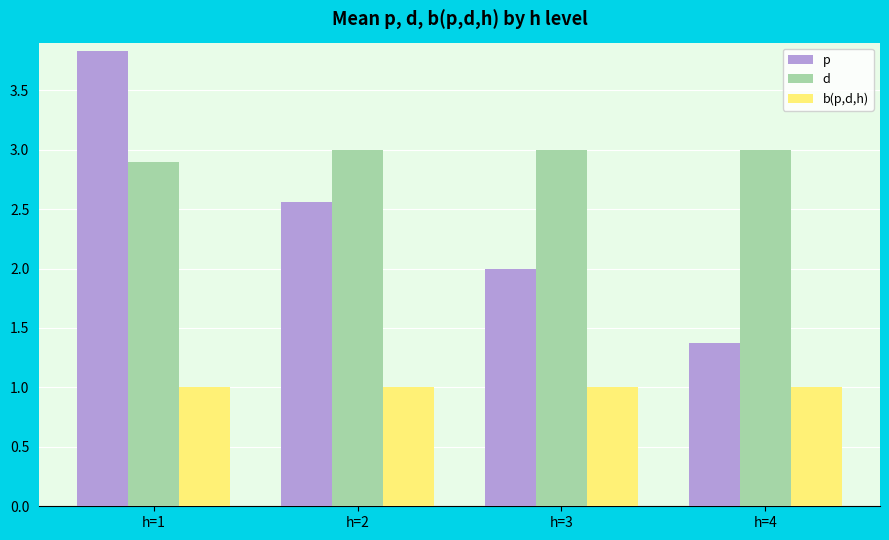

Which series has the widest spread of values?

p